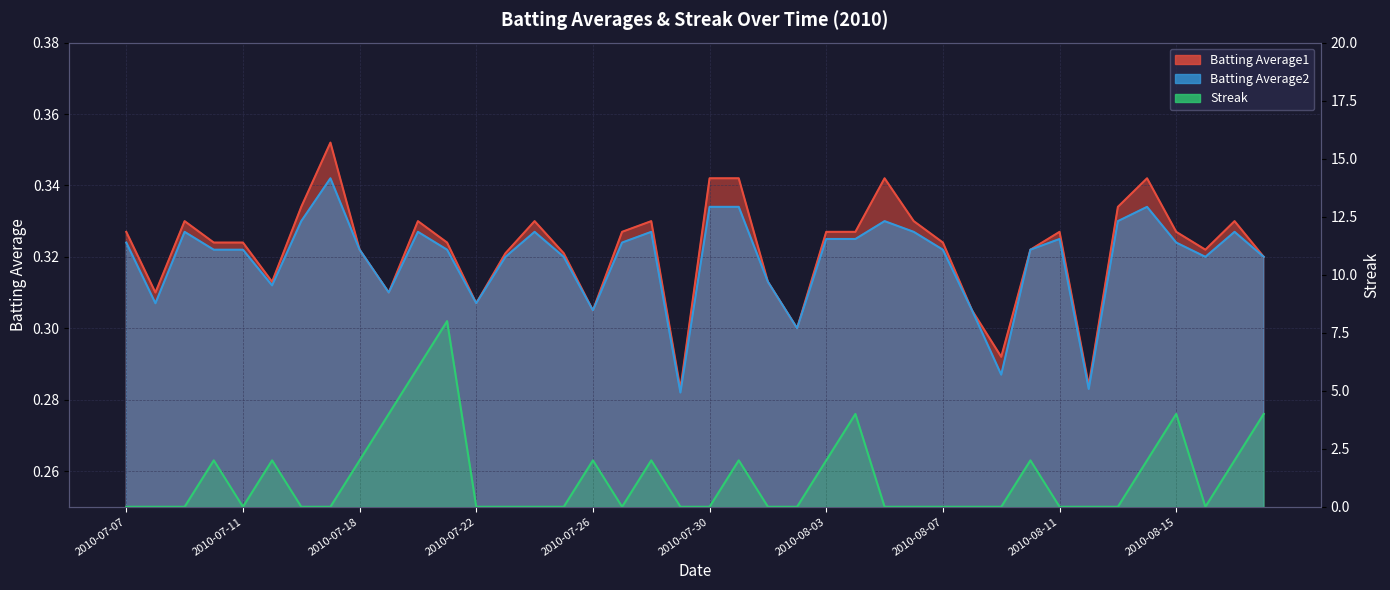

Is it true that Batting Average1 equals 0.3 at 2010-07-16?

True